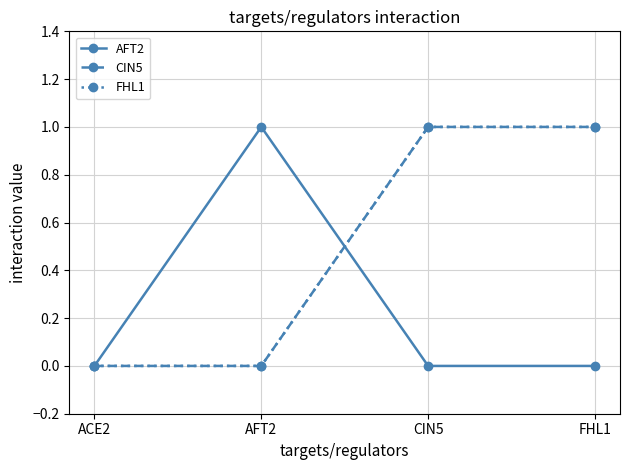

What is the label of the 4th point from the right?

ACE2